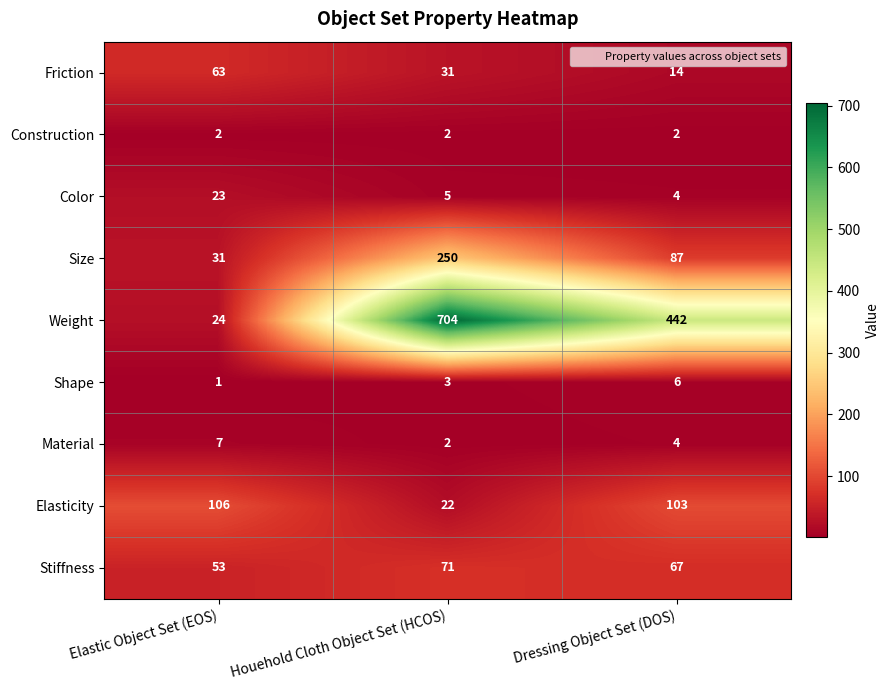

True or false: Size has a value of 250 at Houehold Cloth Object Set (HCOS).

True